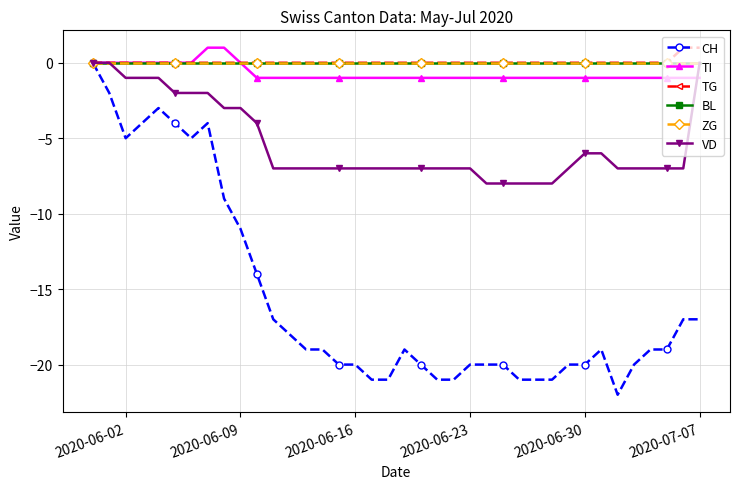

Which series has the largest range (max minus min)?

CH